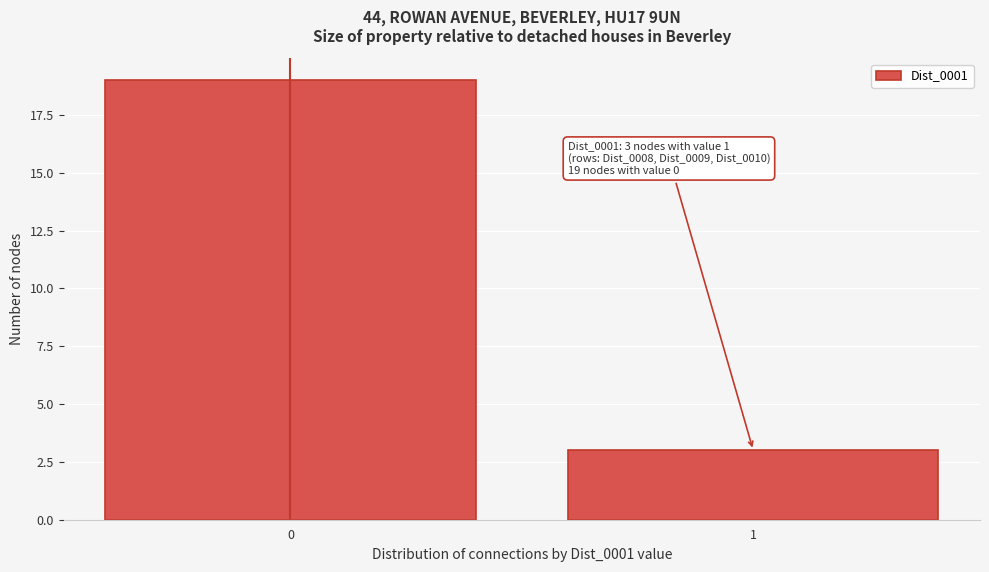

Reading right to left, extract all data points from this chart.

1=3	0=19